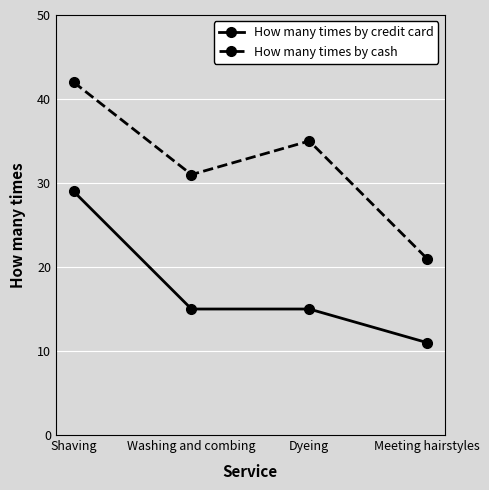

At which label does How many times by credit card reach its peak?

Shaving